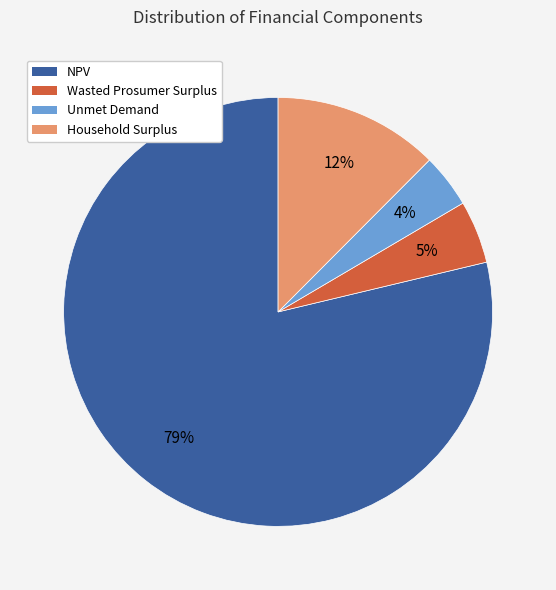

Between Wasted Prosumer Surplus and NPV, which is larger?

NPV